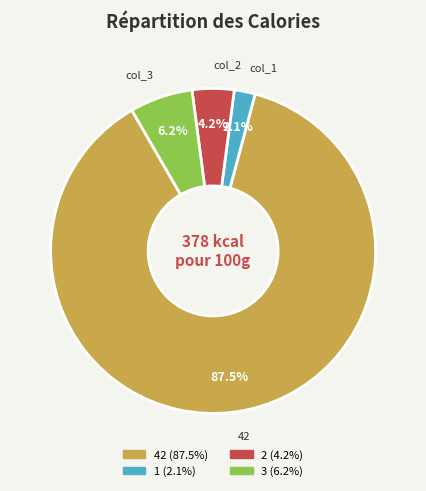

How many slices are in this pie chart?

4